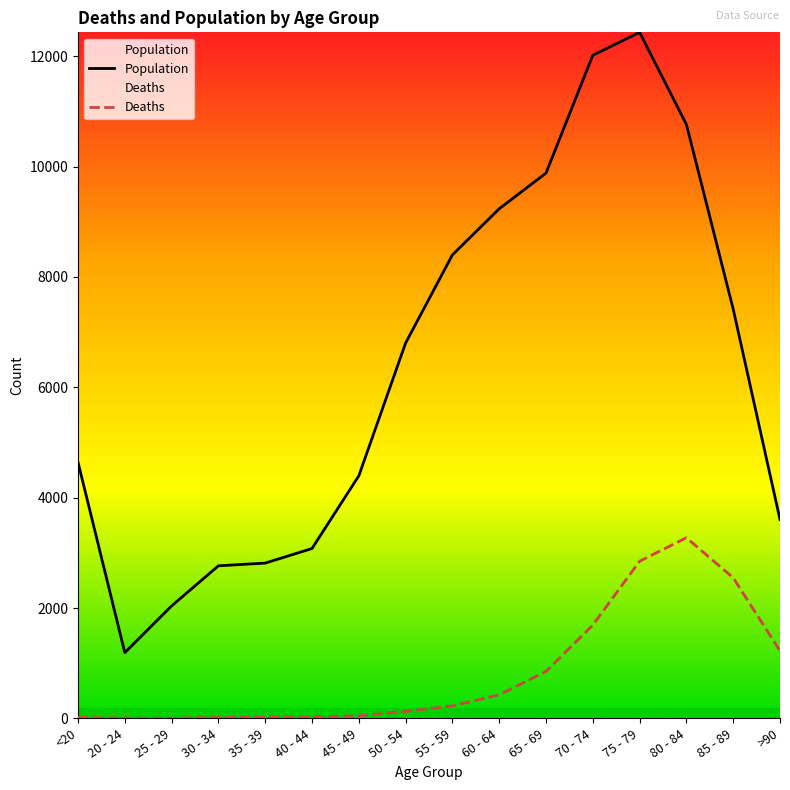

Reading left to right, list all the values displayed in this chart.

Population: 4641	1191	2038	2765	2814	3078	4396	6803	8400	9236	9883	12018	12434	10764	7417	3604
Deaths: 18	4	3	17	18	24	47	126	227	426	850	1690	2848	3273	2548	1224